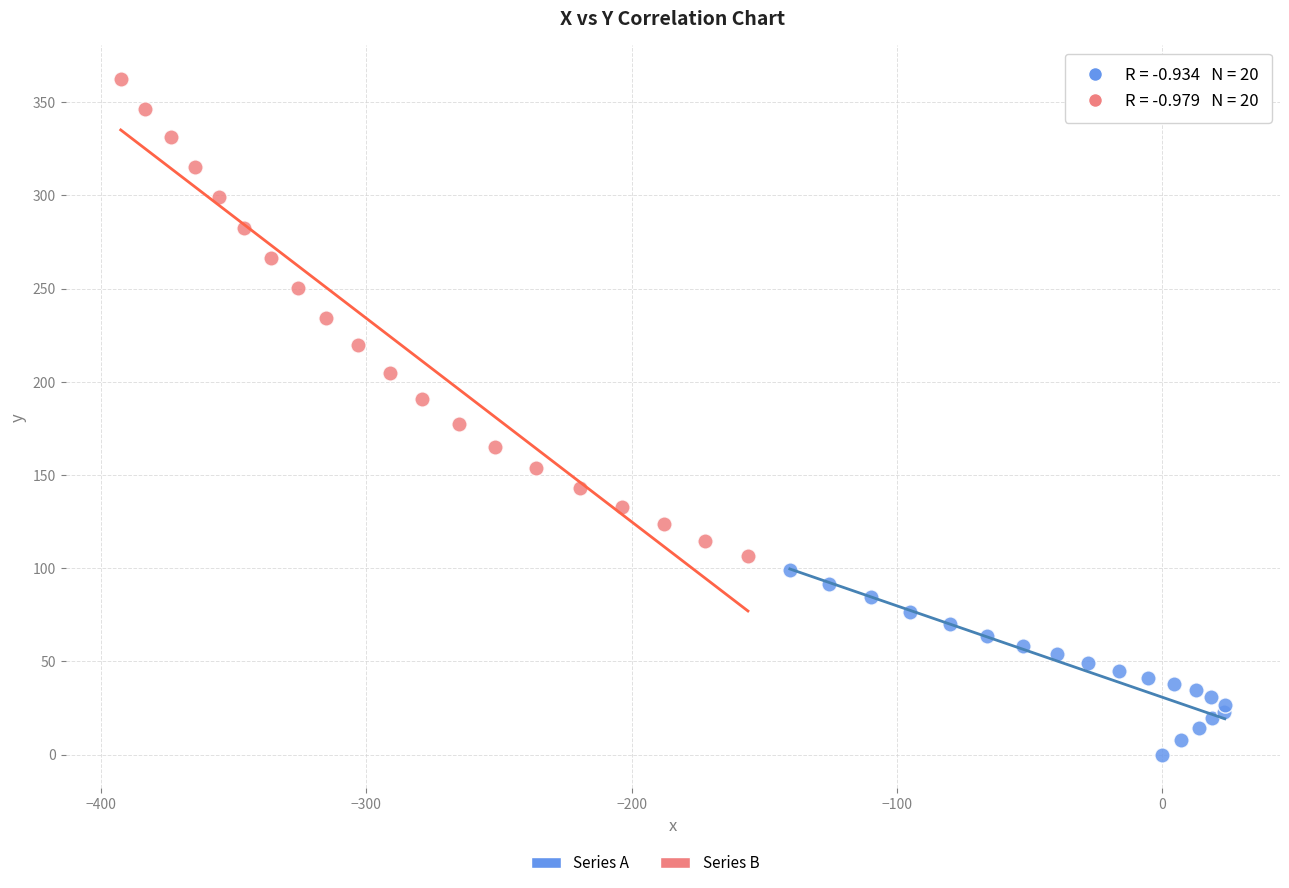

Which series has the largest Y range (max minus min)?

Series B